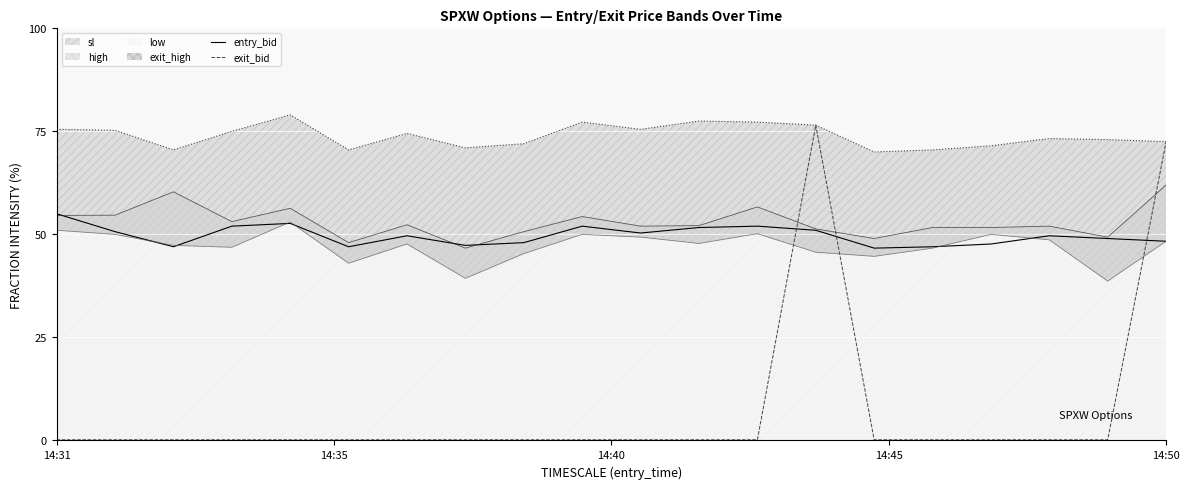

What is the highest value of the entry_bid series?

55.0